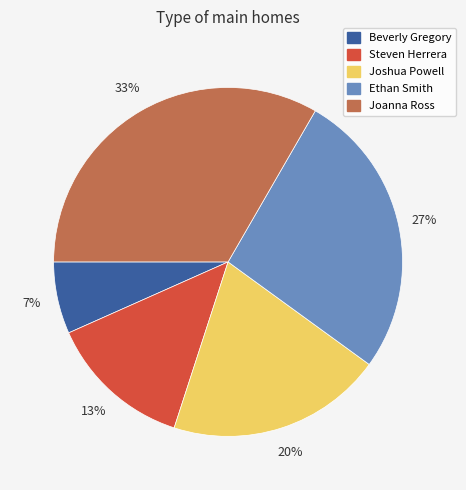

Does Steven Herrera account for over 50% of the chart?

No